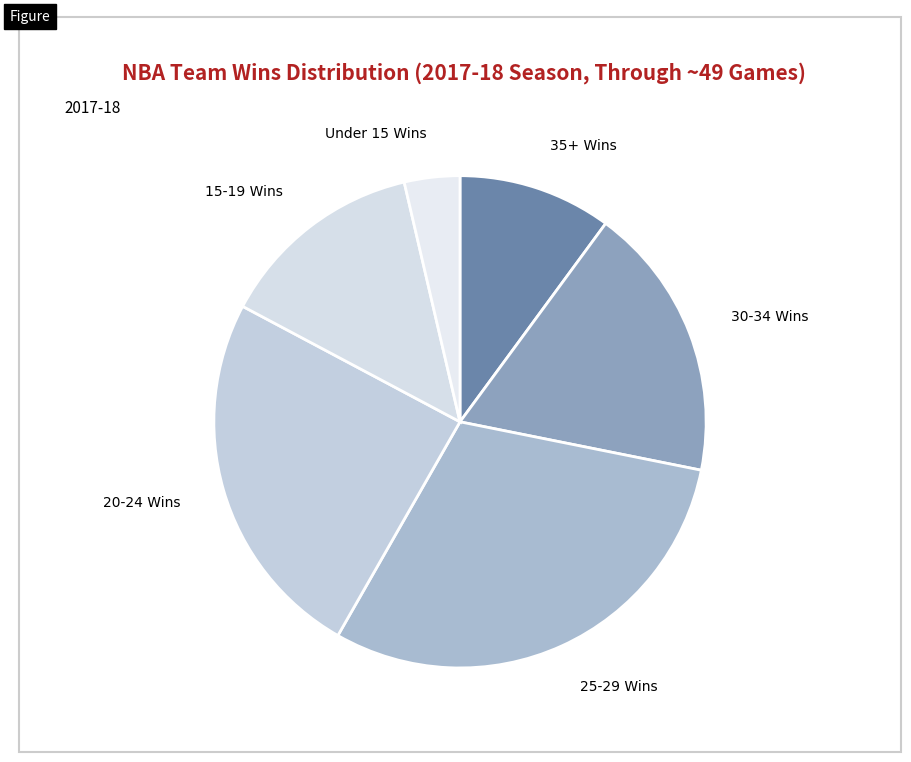

Is there any slice that represents more than half of the pie?

No